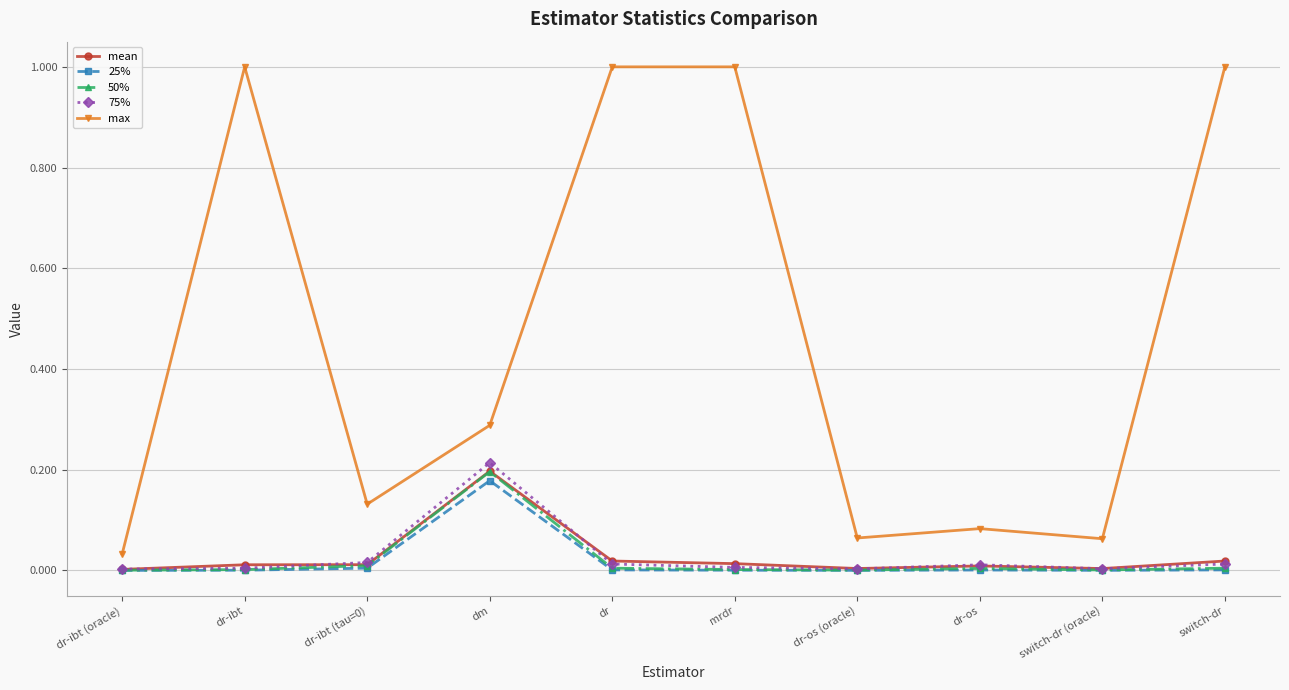

Which category has the highest value in the 50% series?

dm